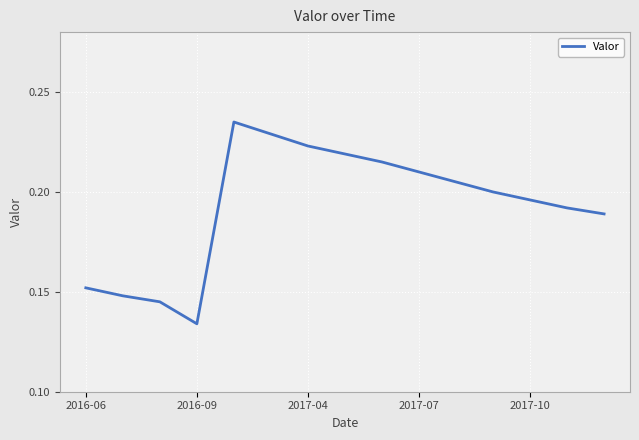

What is the value of the 9th point from the left?

0.2